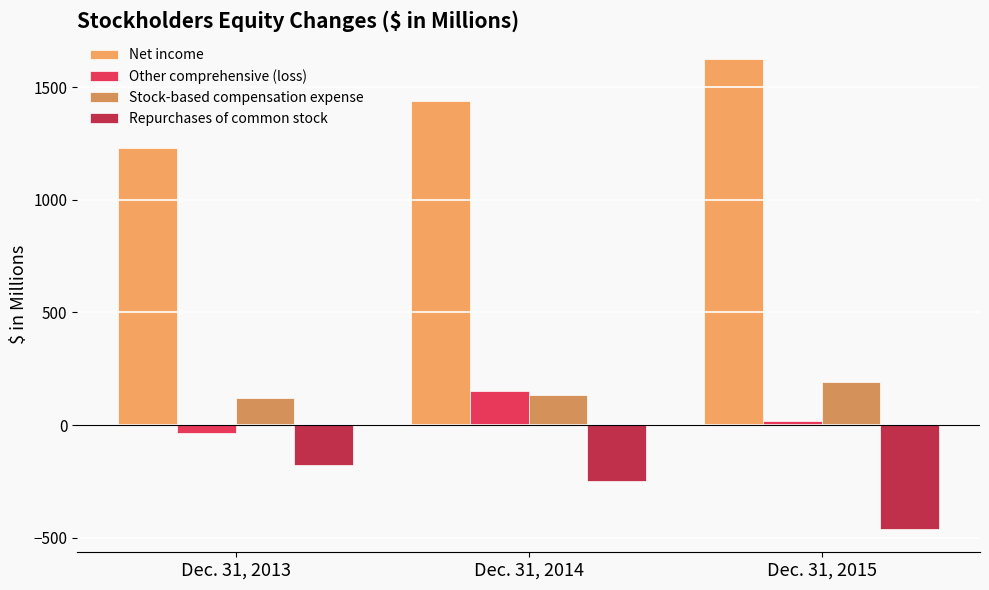

At how many categories does at least one series exceed 290?

3